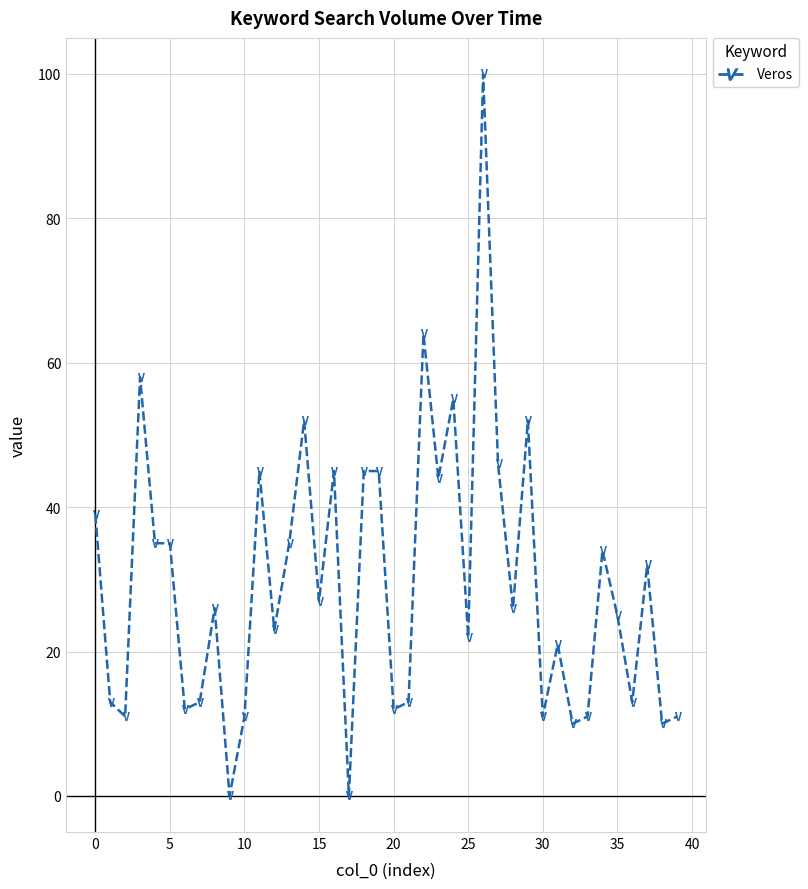

What is the maximum value shown in the chart?

100